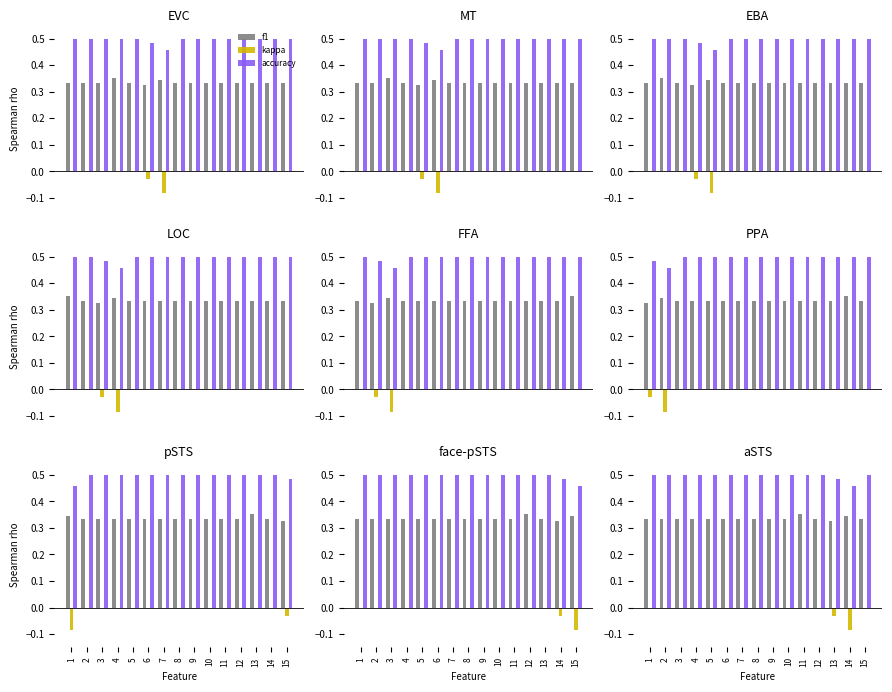

What are all the series names shown in the legend?

f1, kappa, accuracy